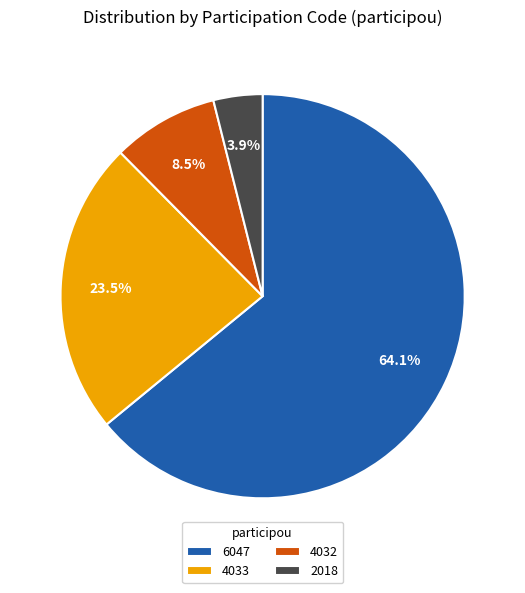

Approximately how many times larger is the value at 4033 compared to 6047?

0.4